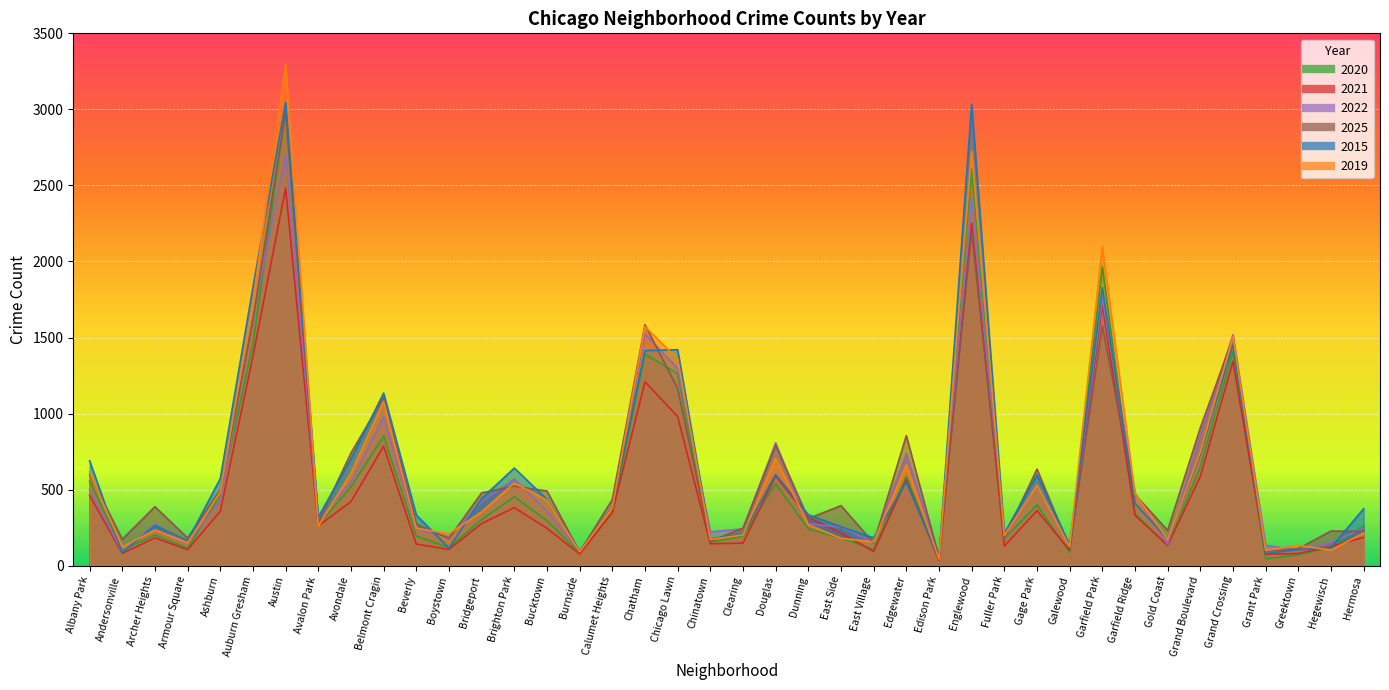

What is the label of the 32nd point from the right?

Avondale